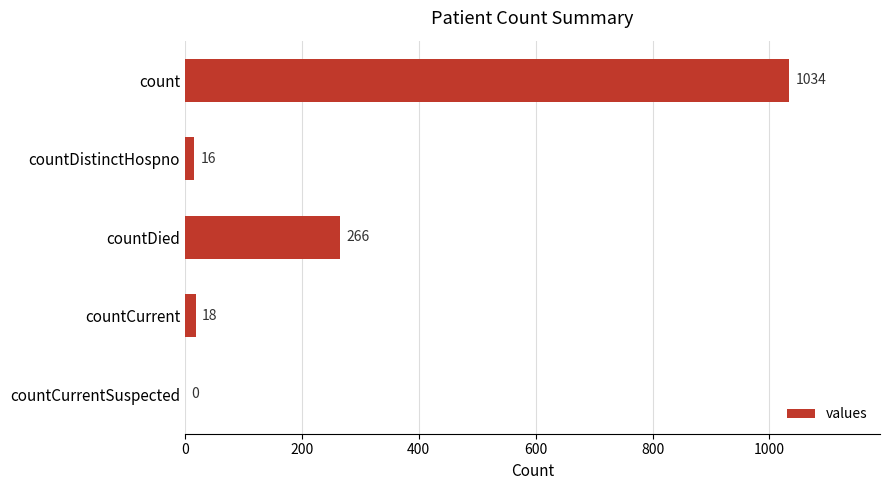

Is it true that the value at countCurrentSuspected is 0?

True